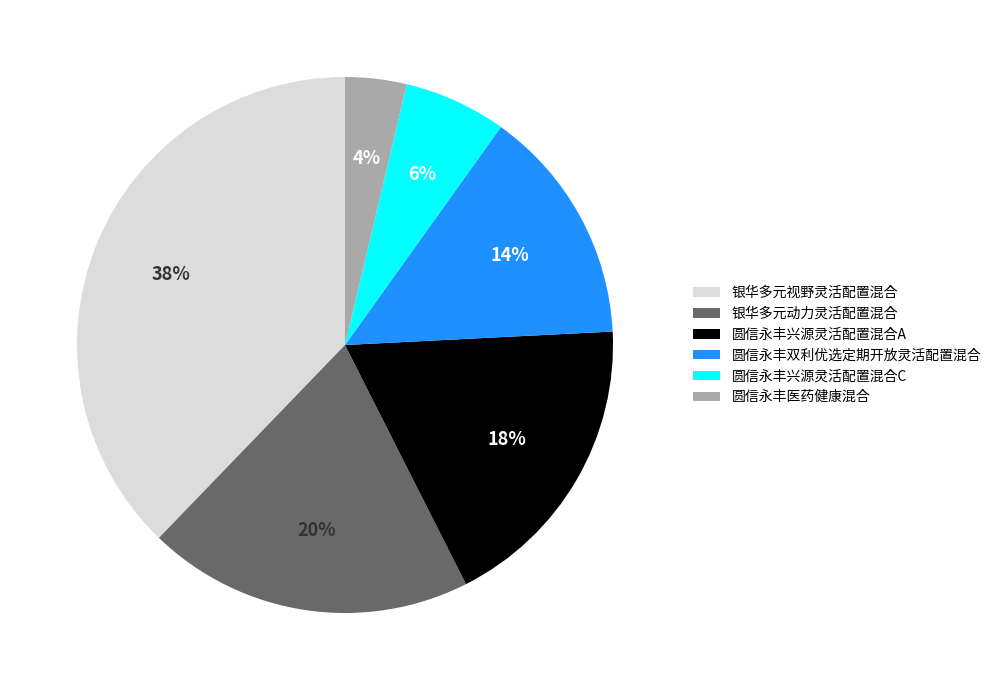

Does 银华多元视野灵活配置混合 represent more than half of the total?

No